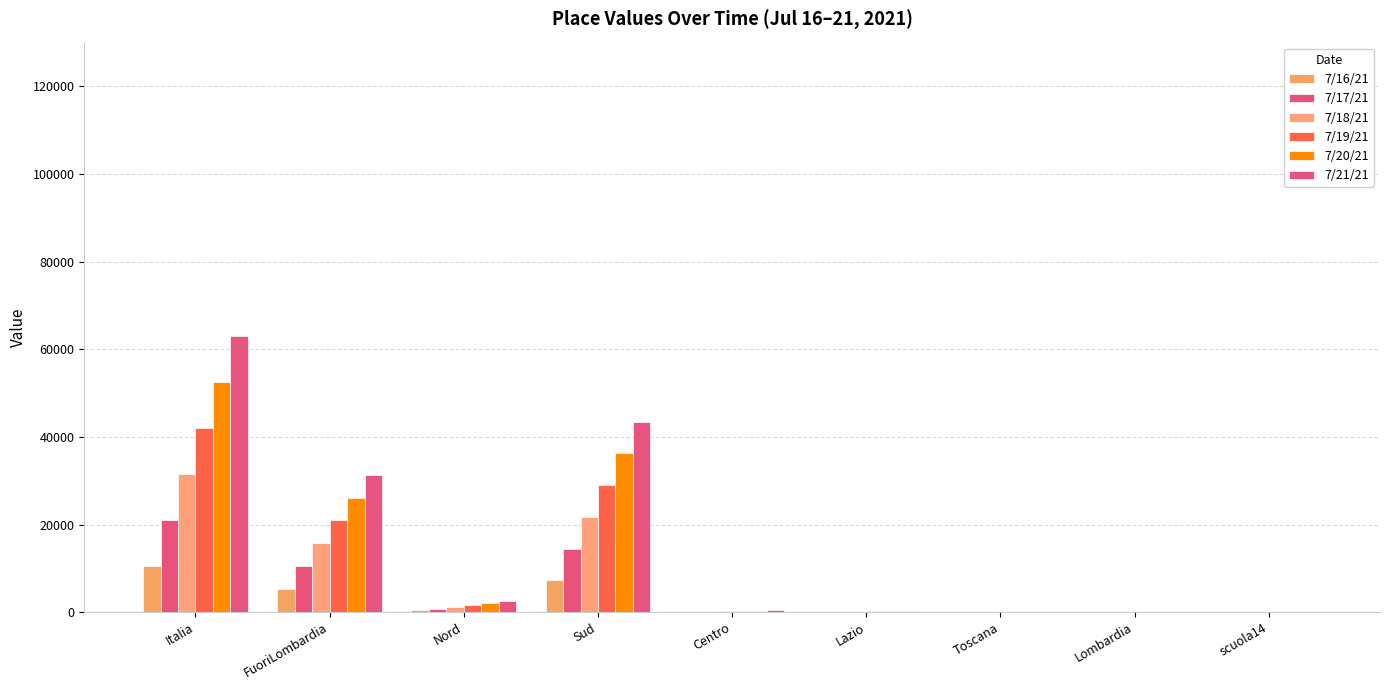

Does the chart contain stacked bars?

No